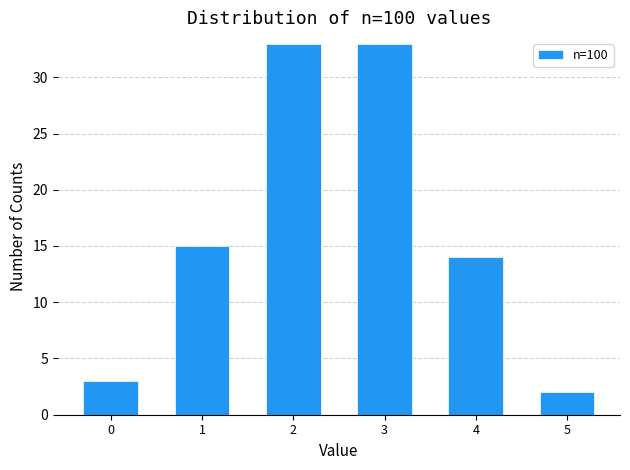

Reading left to right, extract all data points from this chart.

0=3	1=15	2=33	3=33	4=14	5=2